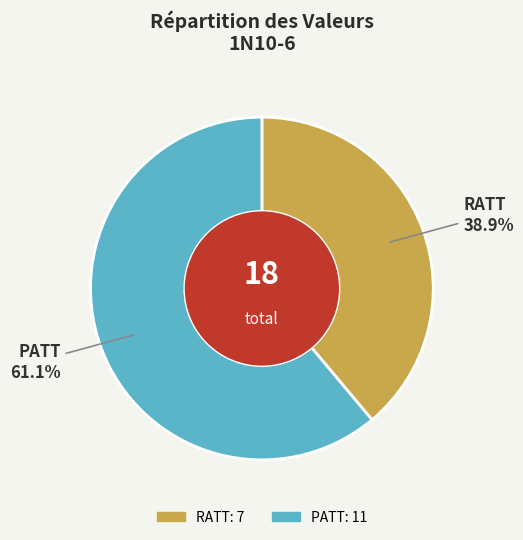

To the nearest percent, what is the combined percentage of RATT and PATT?

100%